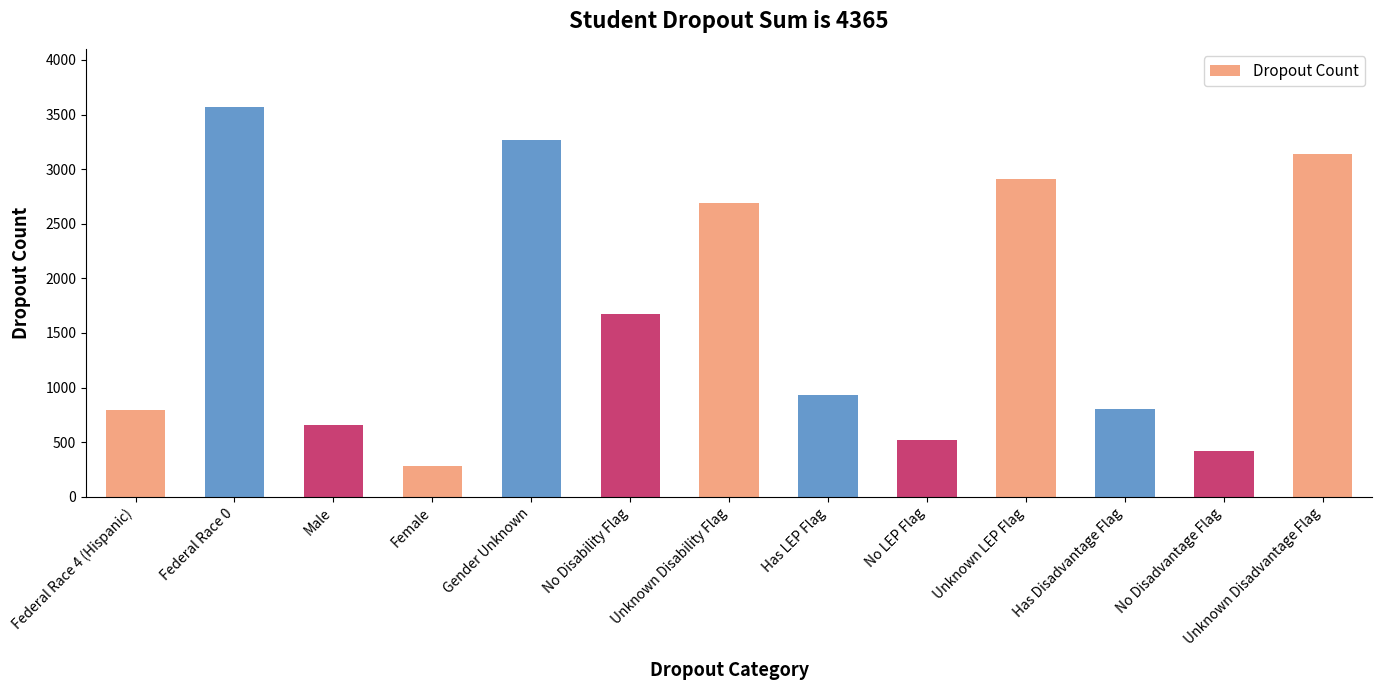

What is the average value?

1666